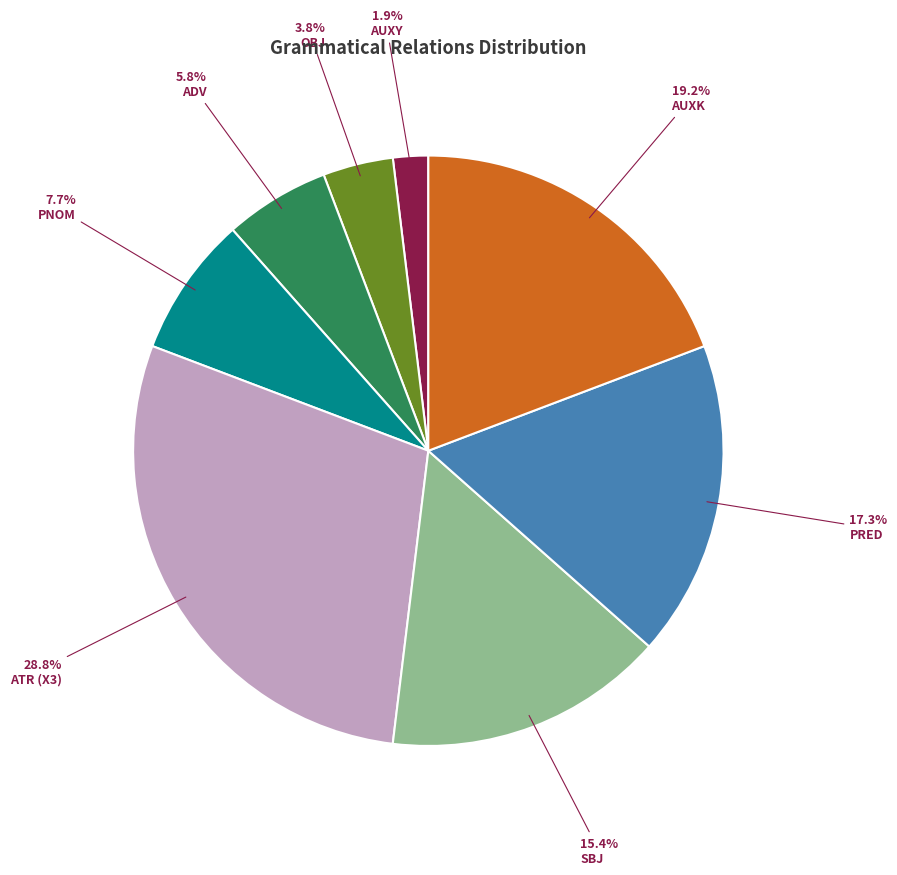

Is there a majority slice in this chart?

No